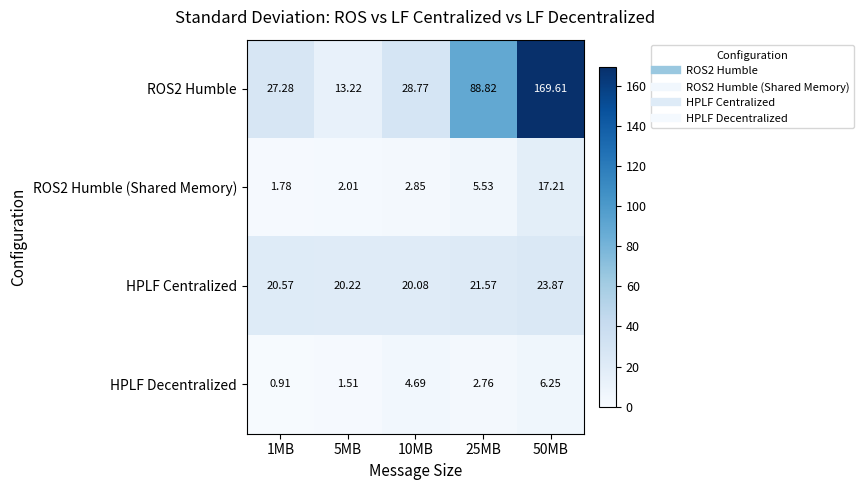

Is the value of ROS2 Humble at 1MB greater than the value of ROS2 Humble (Shared Memory) at 5MB?

Yes